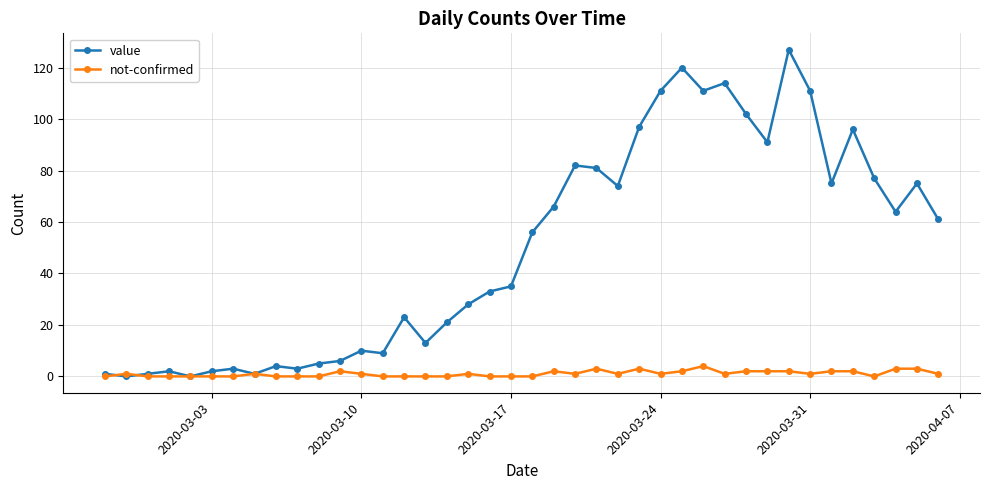

Which series has the largest range (max minus min)?

value